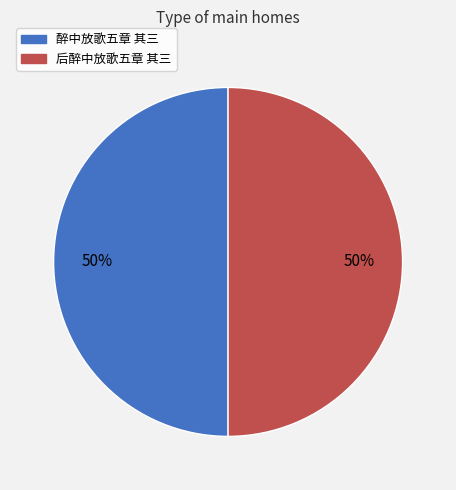

What is the ratio of the value at 醉中放歌五章 其三 to the value at 后醉中放歌五章 其三?

1.0